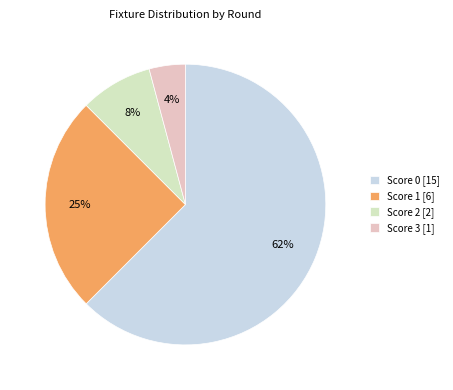

Does Score 3 [1] represent more than half of the total?

No